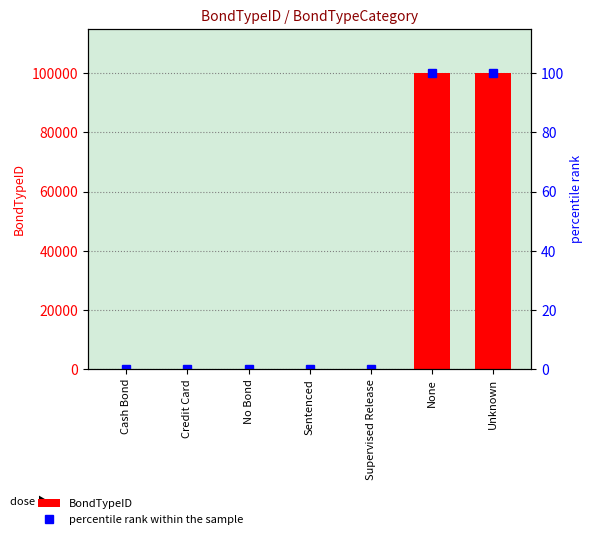

Reading left to right, transcribe all the data shown in this chart.

BondTypeID: 1.0	2.0	3.0	4.0	5.0	99998.0	99999.0
percentile rank within the sample: 0.0	0.0	0.0	0.0	0.0	100.0	100.0